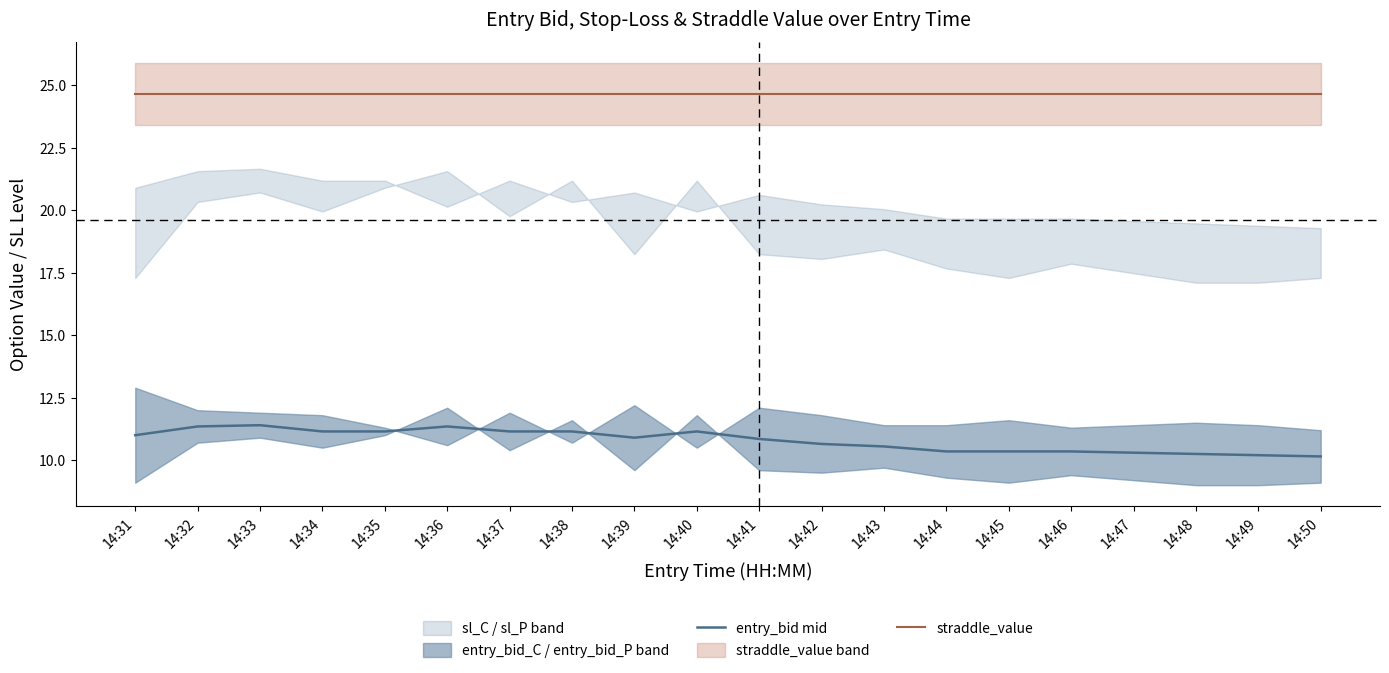

Is it true that entry_bid mid equals 15.0 at 14:37?

False